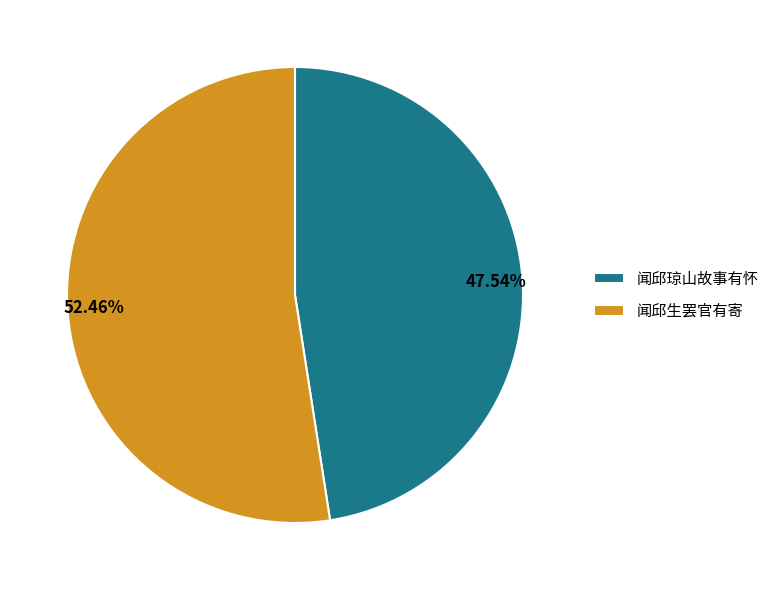

Which category accounts for the majority?

闻邱生罢官有寄